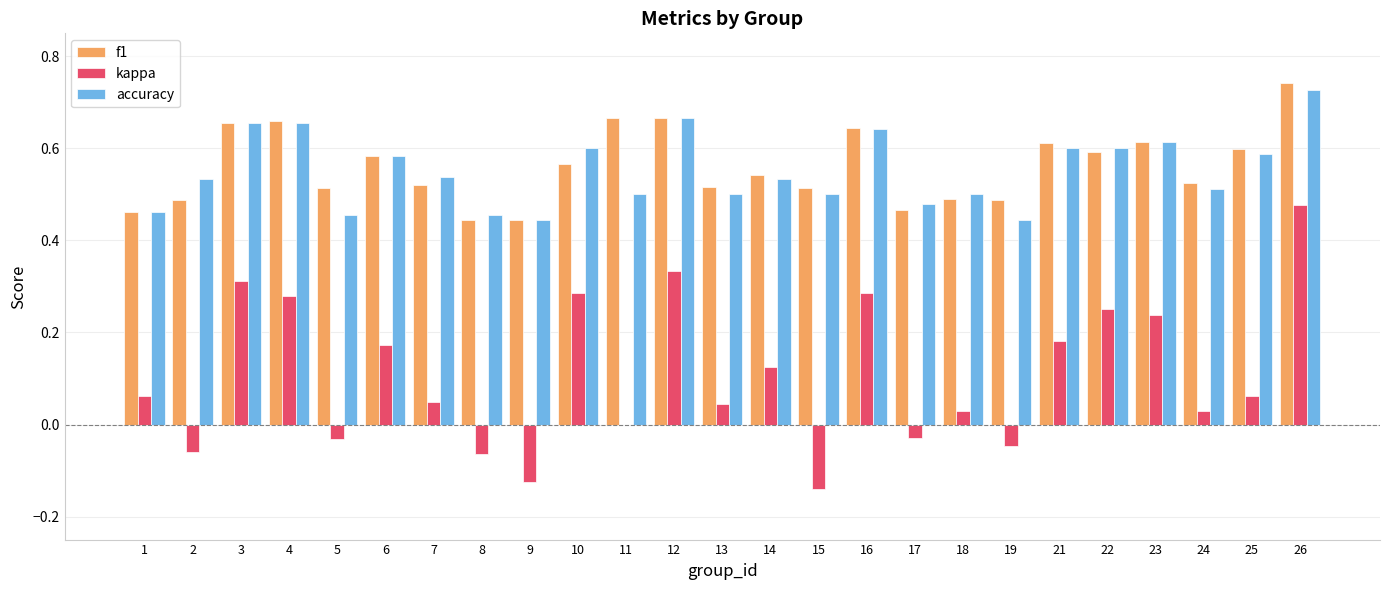

Are the bars grouped side by side (vs. stacked)?

Yes